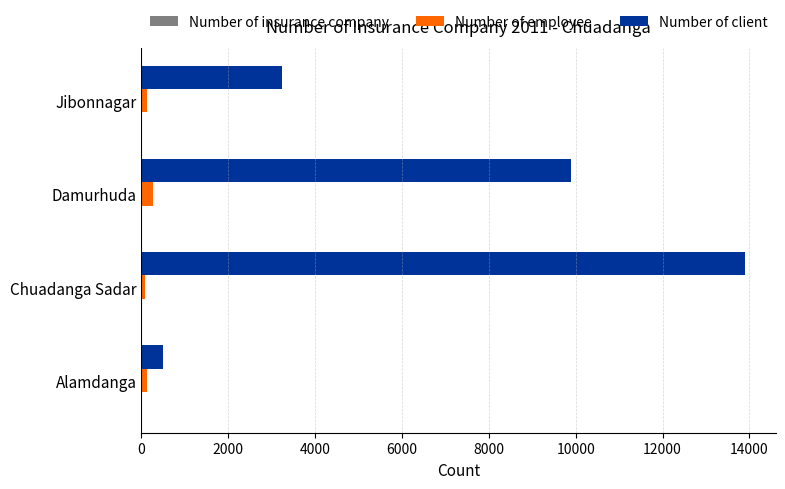

Which series has the widest spread of values?

Number of client